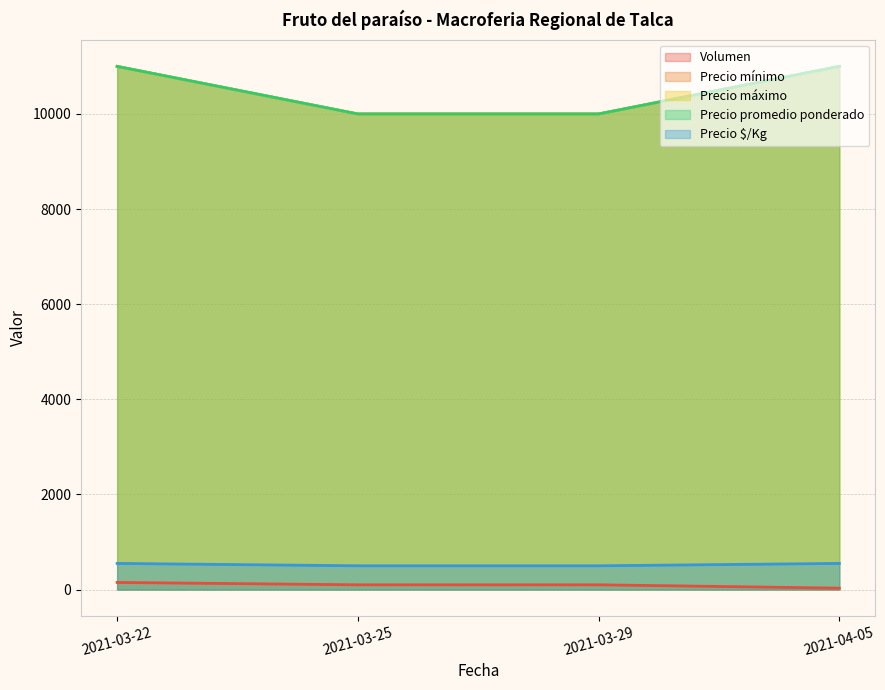

What is the sum of the Precio mínimo values at 2021-03-25 and 2021-04-05?

21000